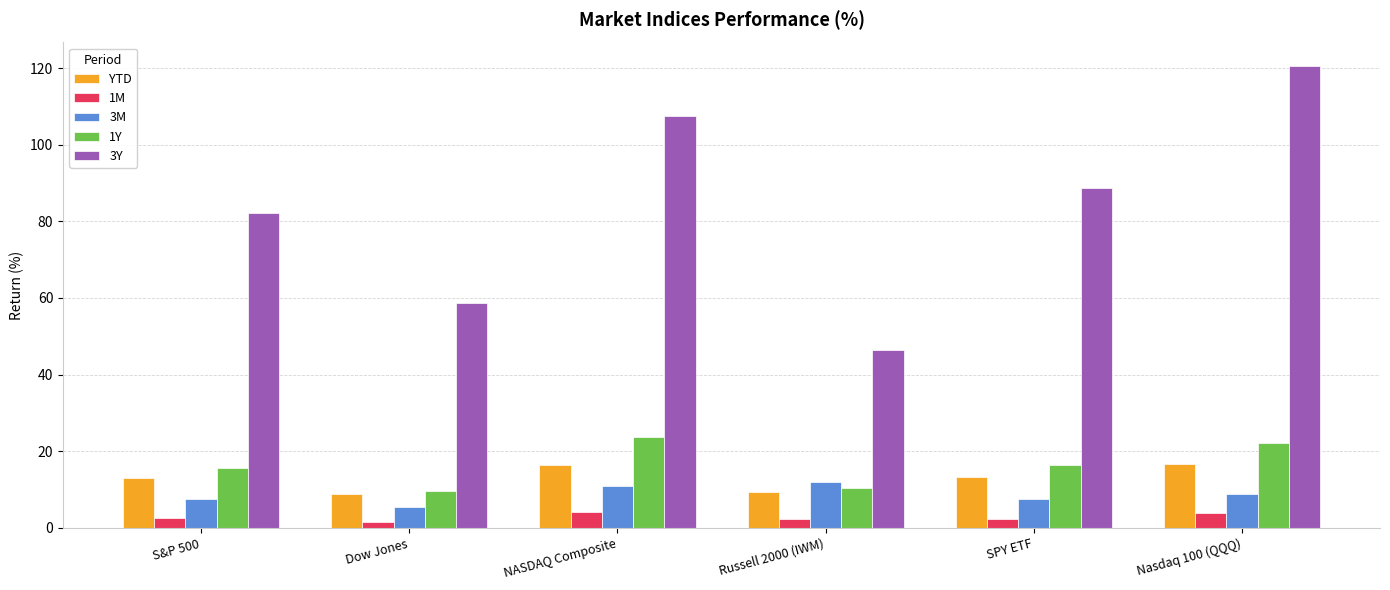

What is the difference between the second highest and second lowest values in the YTD series?

7.2